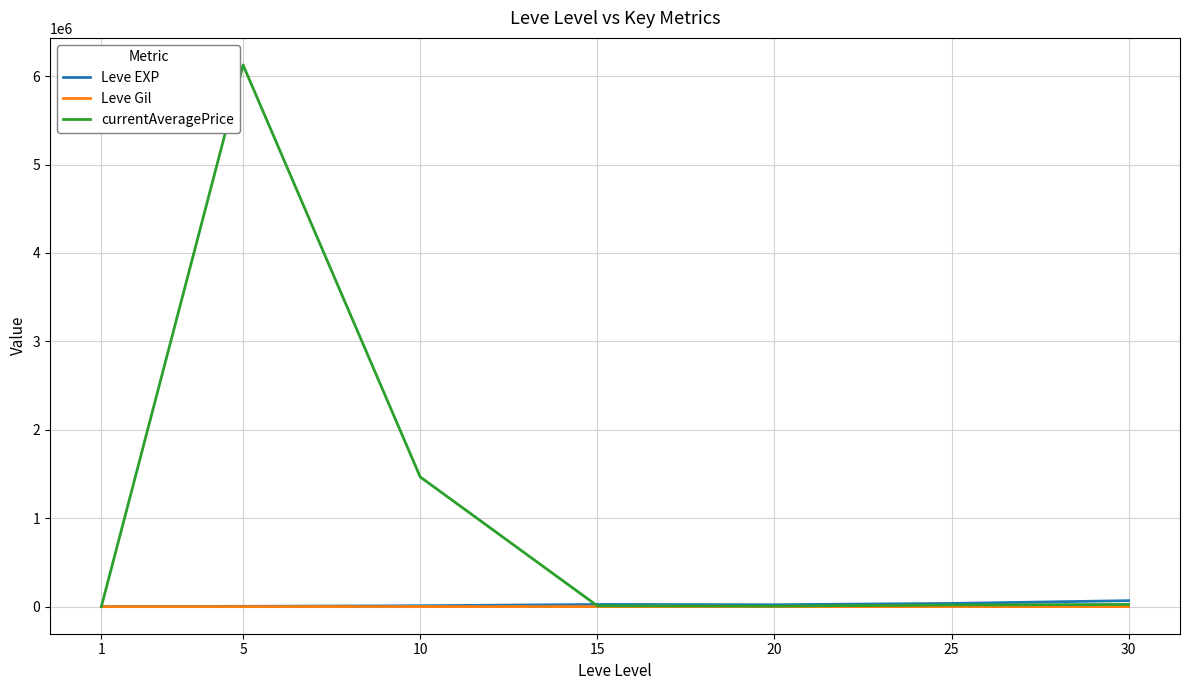

Which series changed the most between 10 and 15?

currentAveragePrice